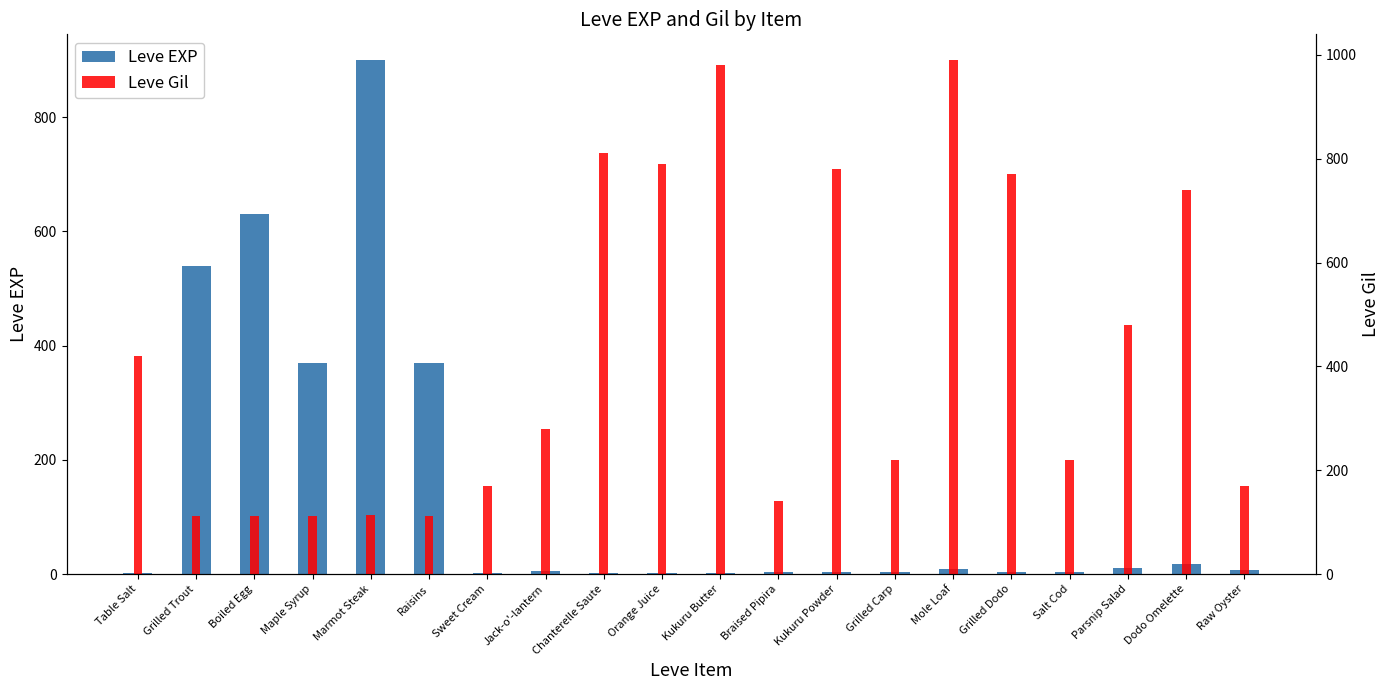

Reading left to right, list all the values displayed in this chart.

Leve EXP: 1	540	630	370	900	370	1	6	1	2	1	3	3	3	9	4	3	10	17	7
Leve Gil: 420	112	112	112	113	112	170	280	810	790	980	140	780	220	990	770	220	480	740	170